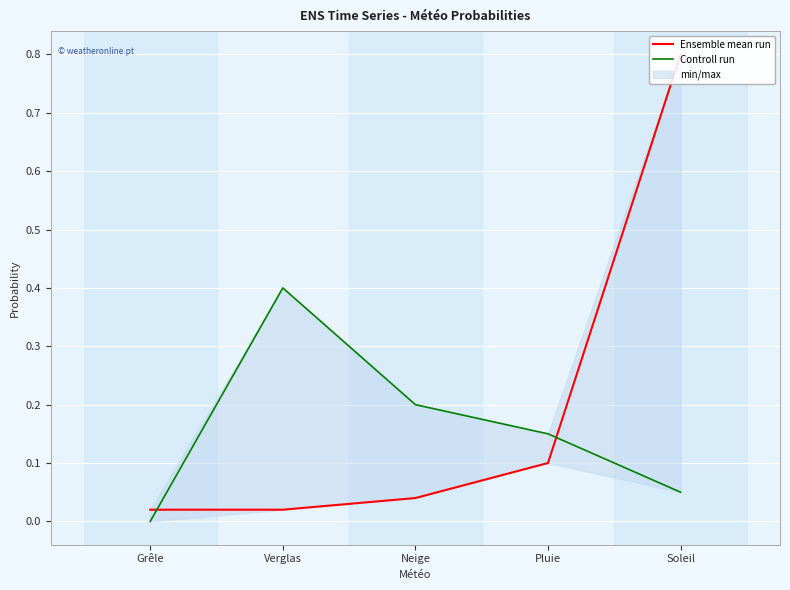

True or false: Ensemble mean run has a value of 0.0 at Neige.

True